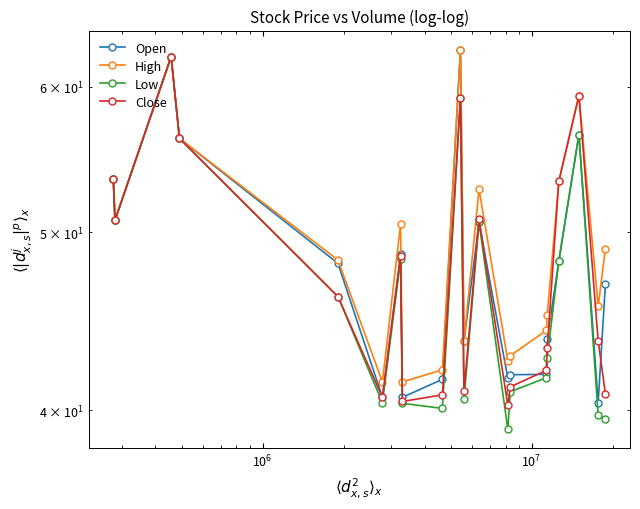

How many series are shown in this chart?

4